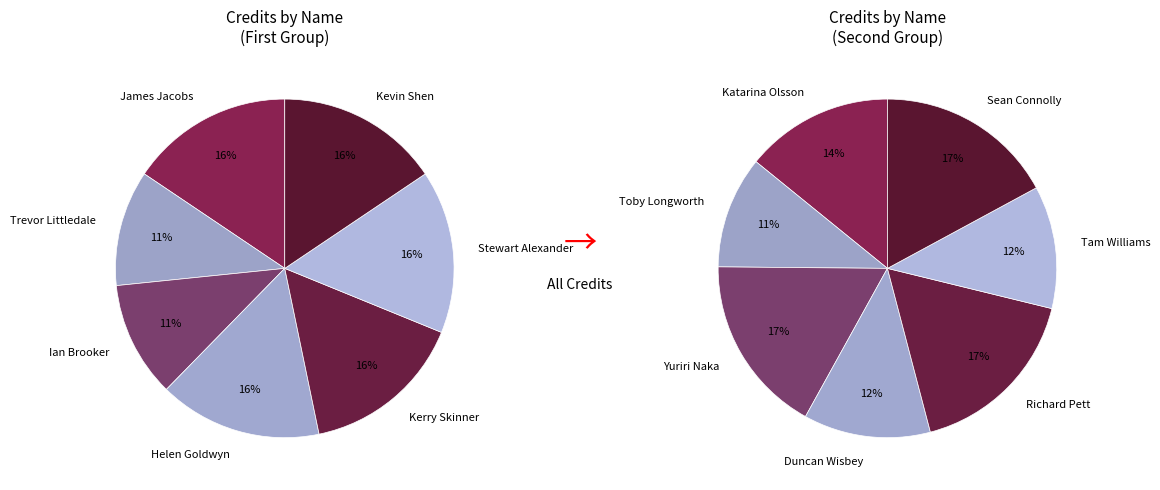

What is the change in value from Katarina Olsson to Duncan Wisbey?

-216645